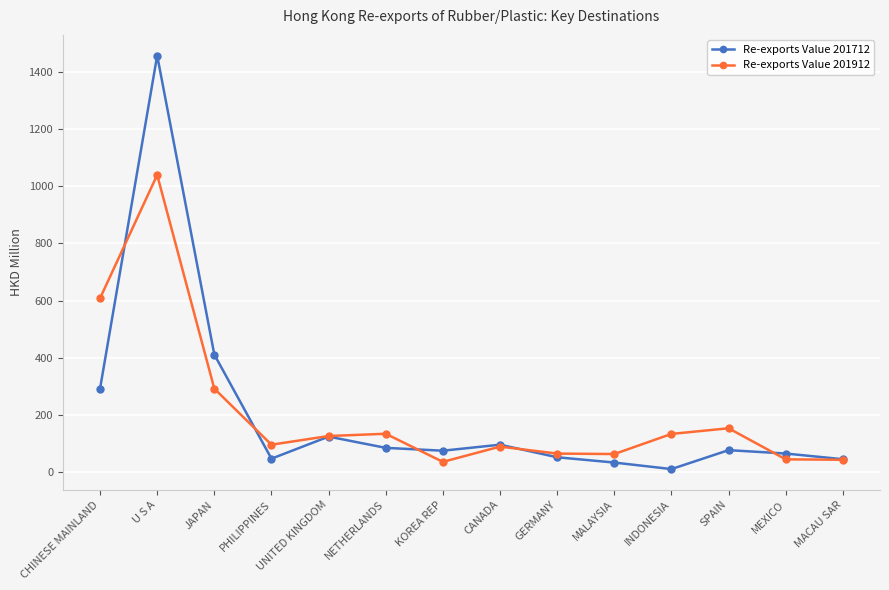

Is it true that Re-exports Value 201912 equals 133.3 at INDONESIA?

True